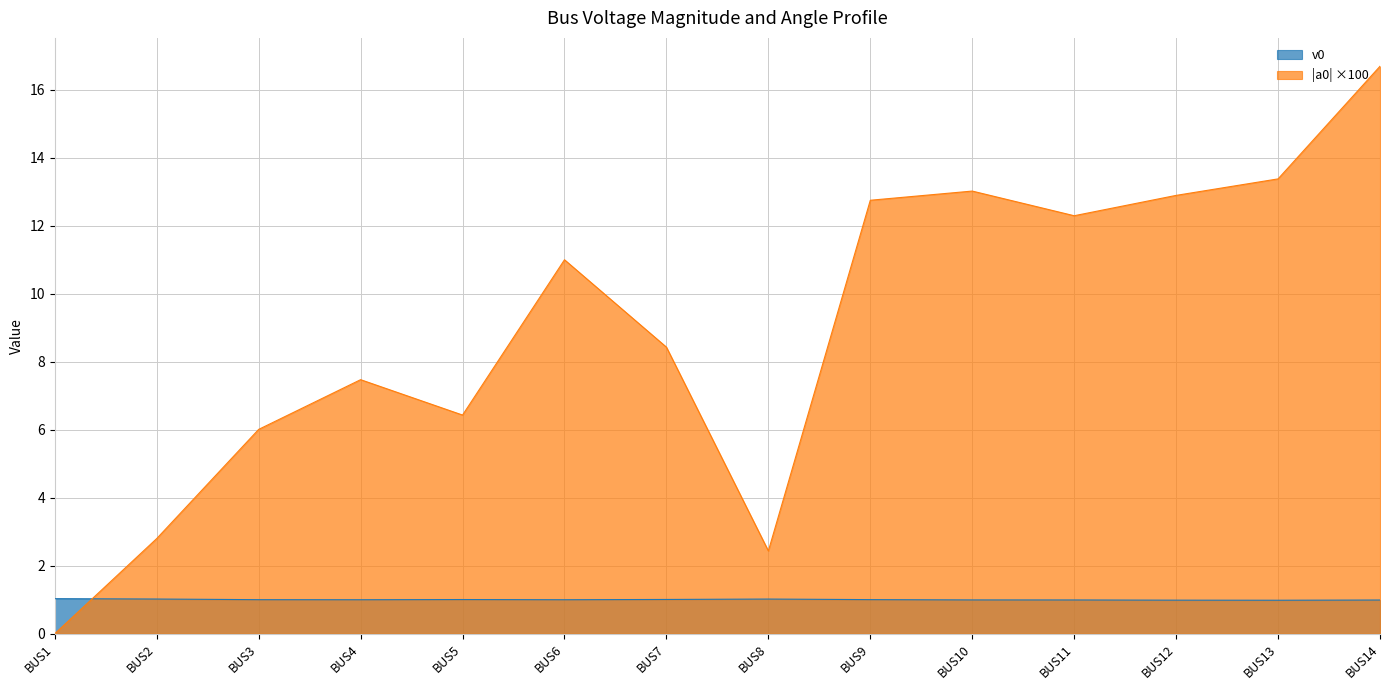

In a0, how many points are higher than both neighbors (excluding endpoints)?

3